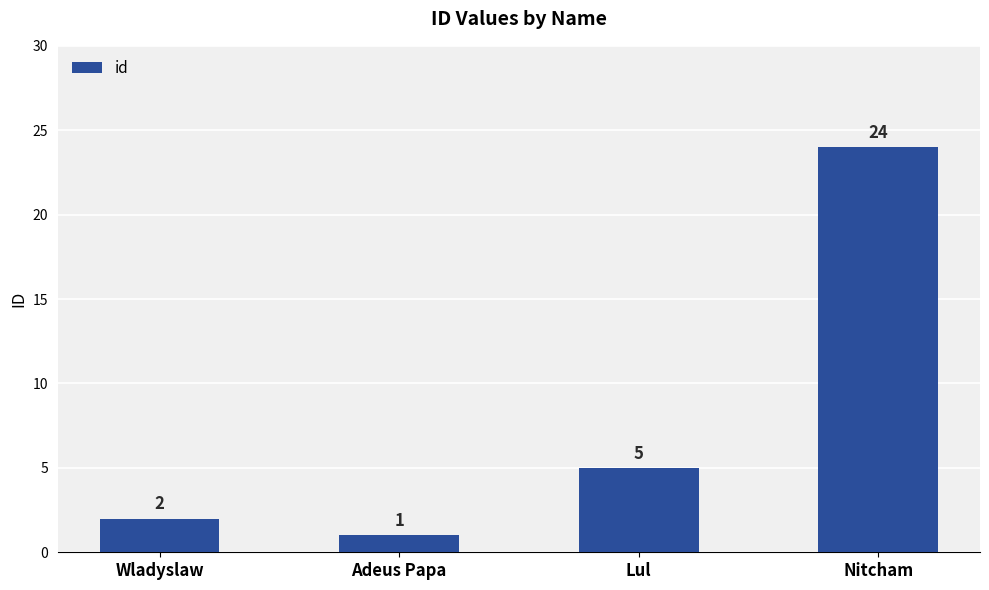

List the labels in order of value, largest first.

Nitcham, Lul, Wladyslaw, Adeus Papa